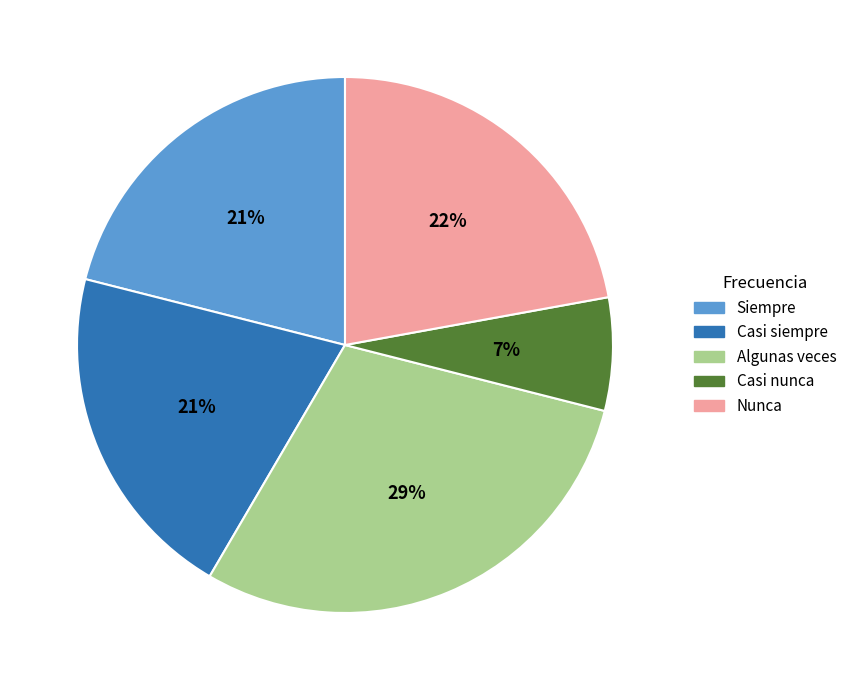

What is the smallest slice in the pie chart?

Casi nunca